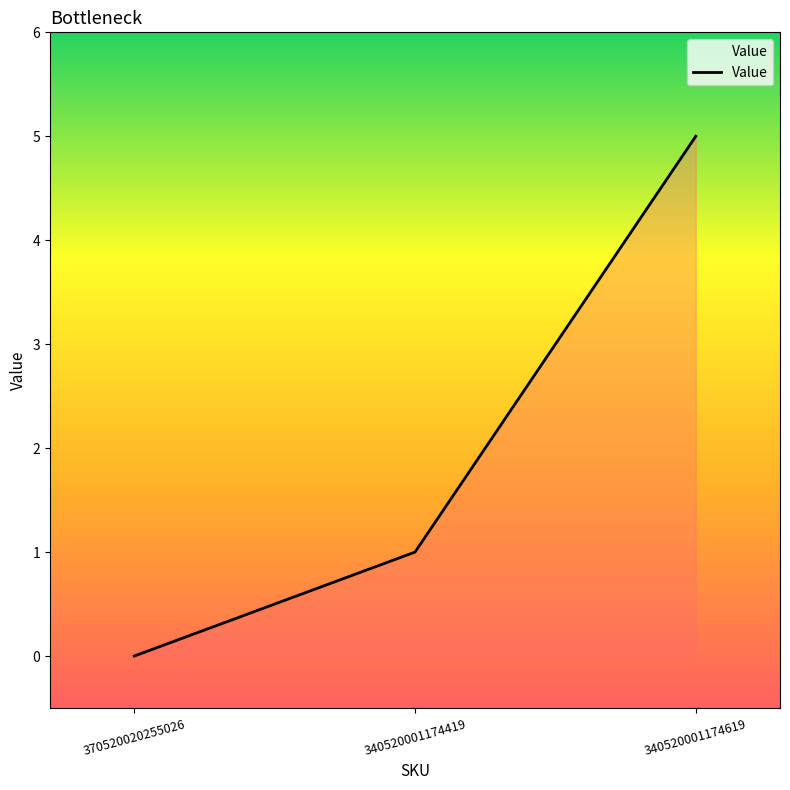

Reading left to right, extract all data points from this chart.

370520020255026=0	340520001174419=1	340520001174619=5